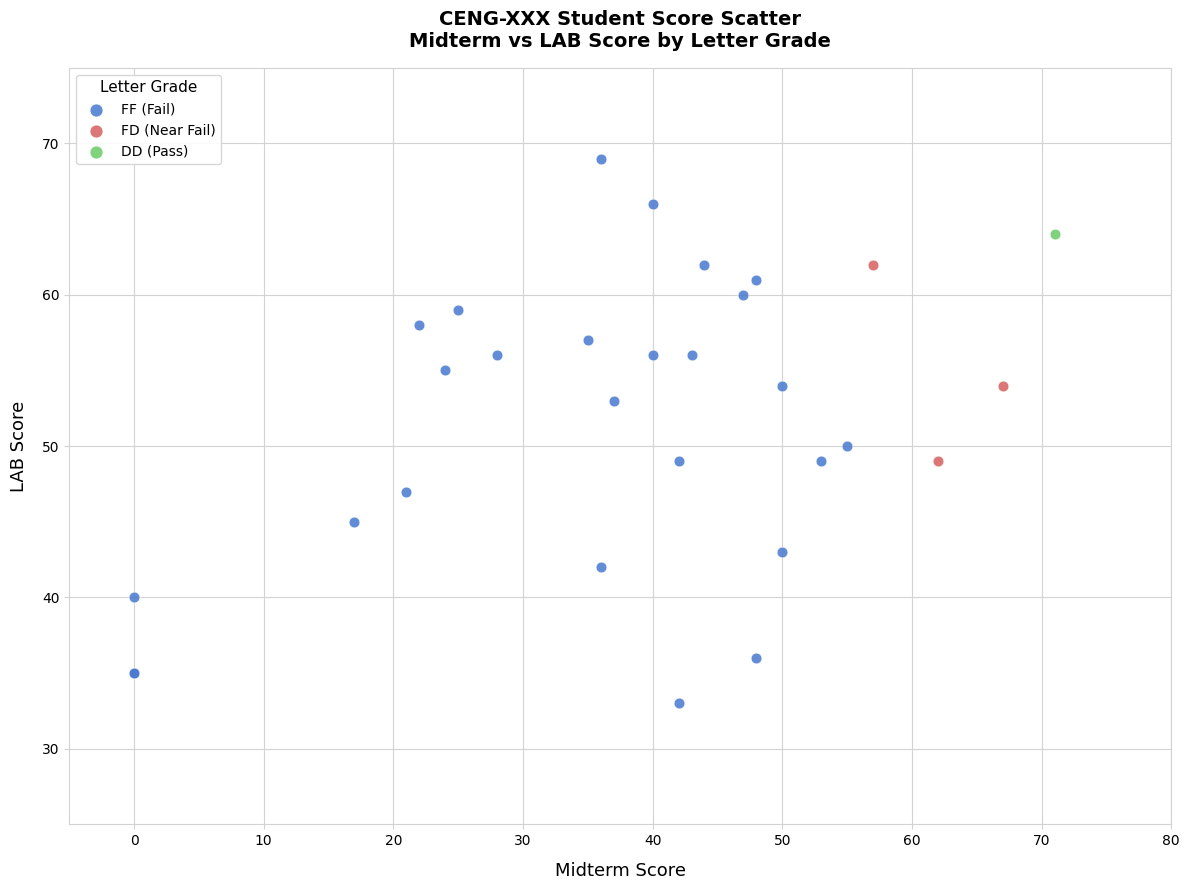

Which series contains the lowest Y value?

FF (Fail)